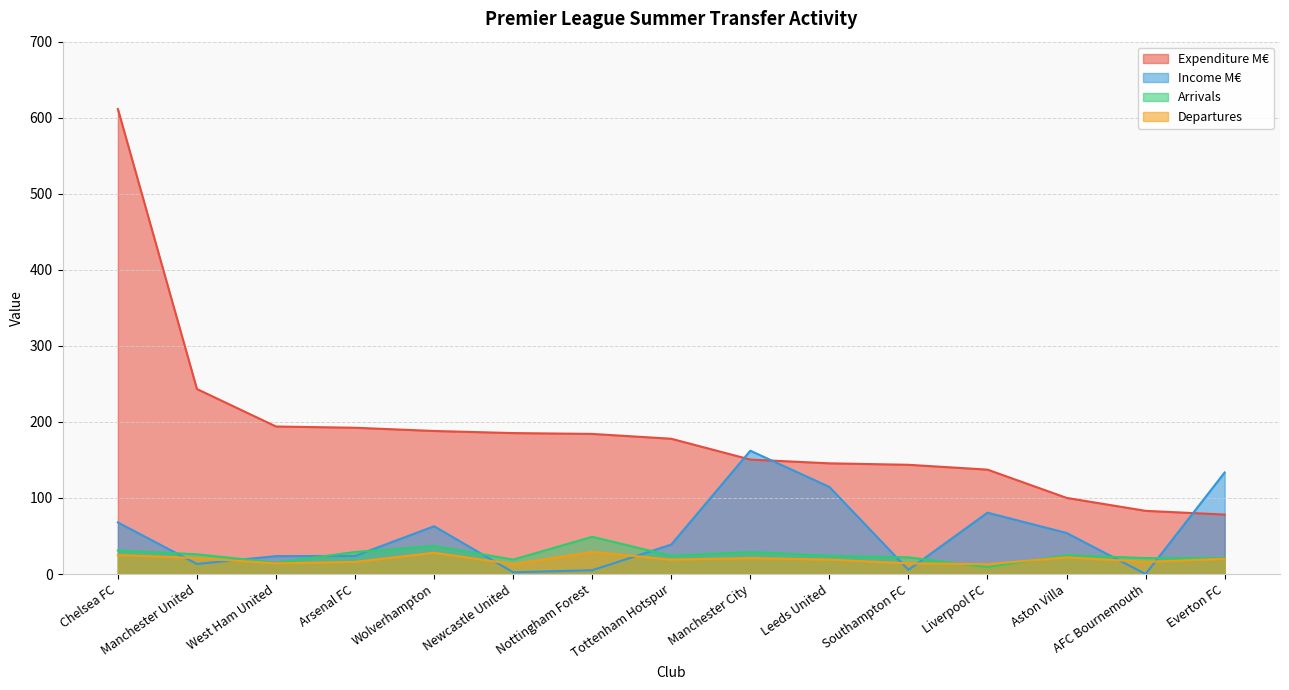

Is the value of Expenditure M€ at Wolverhampton greater than the value of Arrivals at Everton FC?

Yes